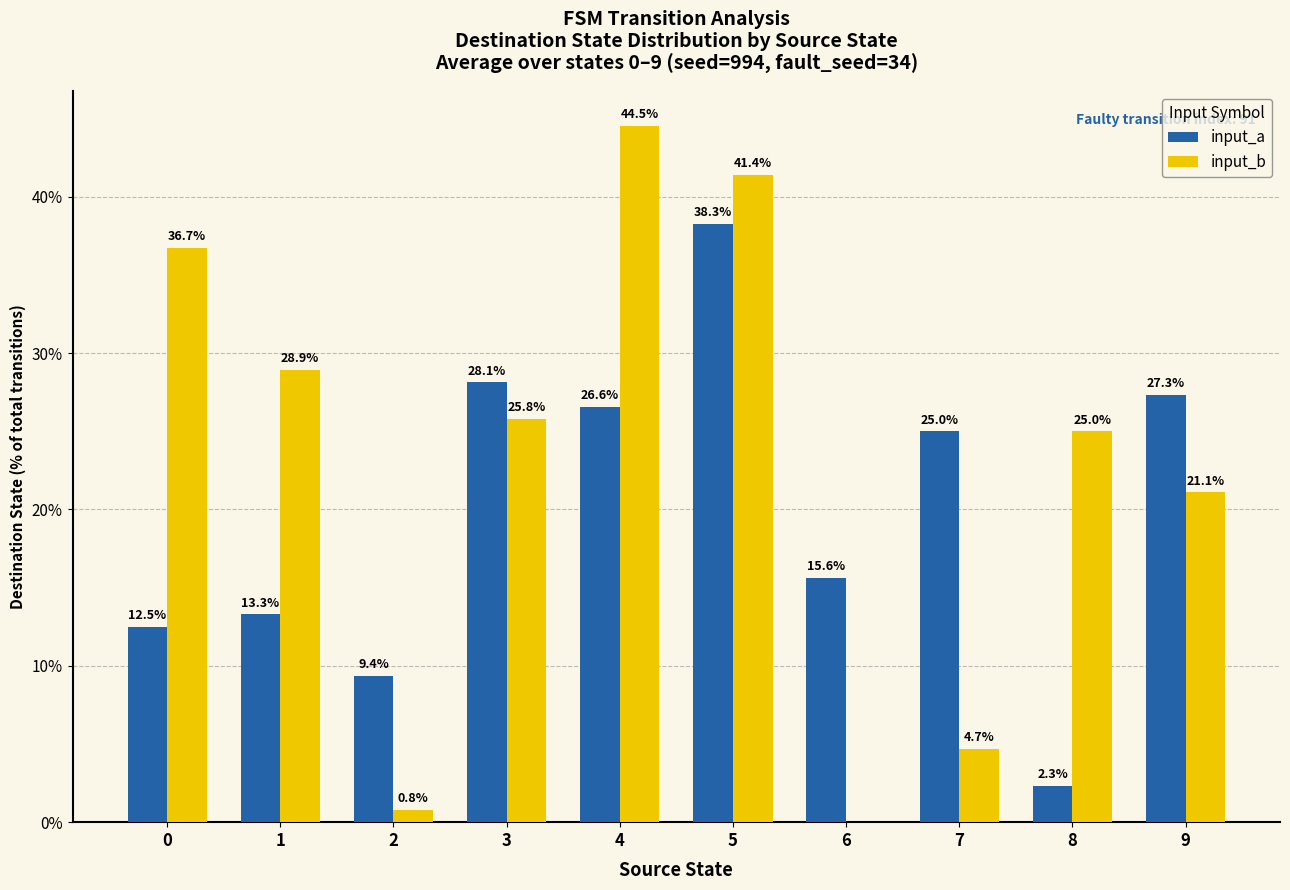

Reading left to right, transcribe all the data shown in this chart.

input_a: 12.5	13.3	9.4	28.1	26.6	38.3	15.6	25.0	2.3	27.3
input_b: 36.7	28.9	0.8	25.8	44.5	41.4	0.0	4.7	25.0	21.1